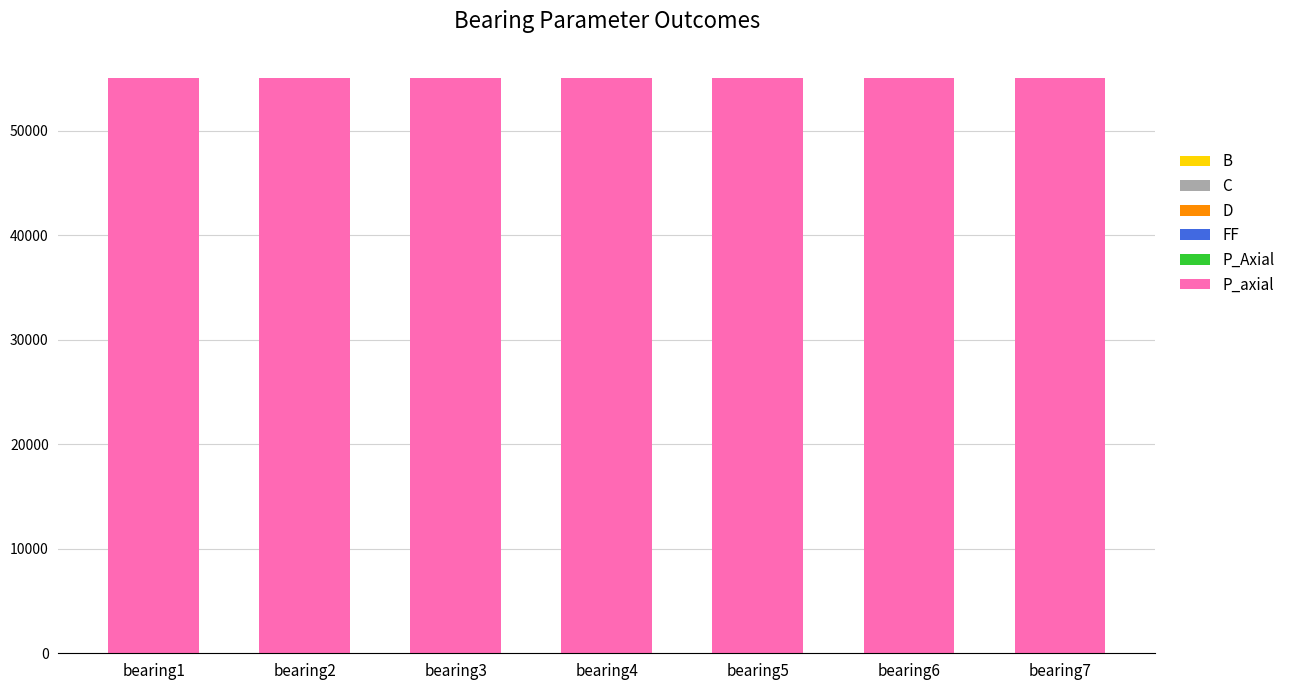

Which has a higher value, bearing5 or bearing3?

bearing5